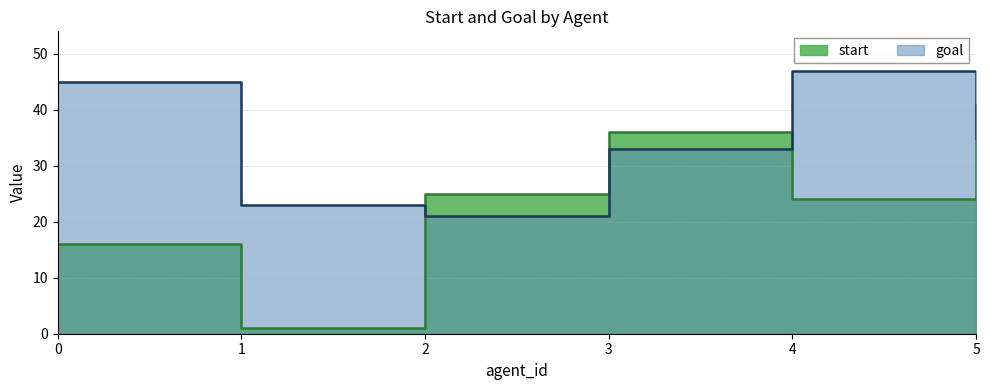

Between which two adjacent categories do goal and start first intersect?

1 and 2